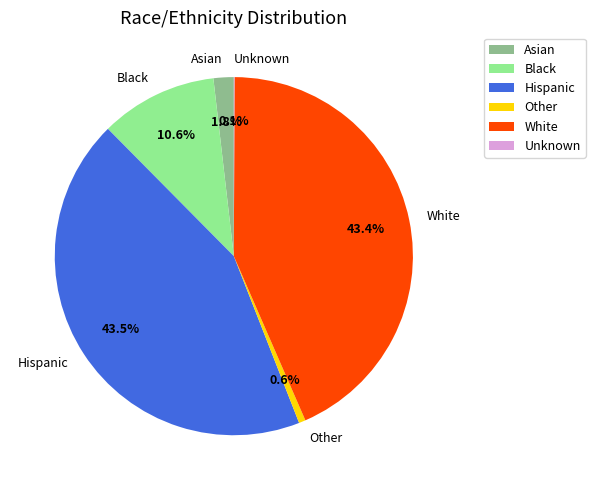

What is the ratio of the value at Other to the value at Asian?

0.3